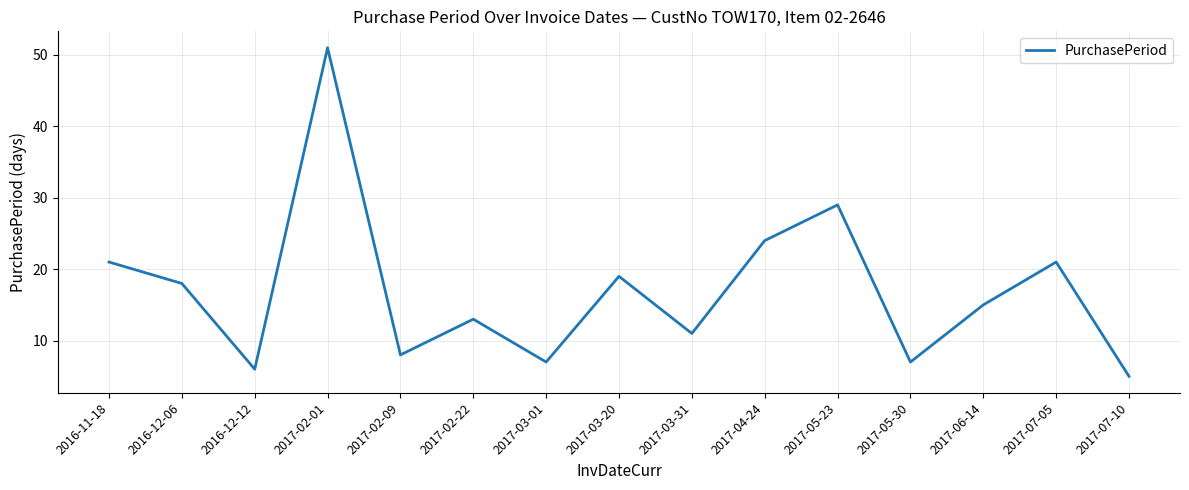

Is it true that the value at 2017-05-30 is 7?

True